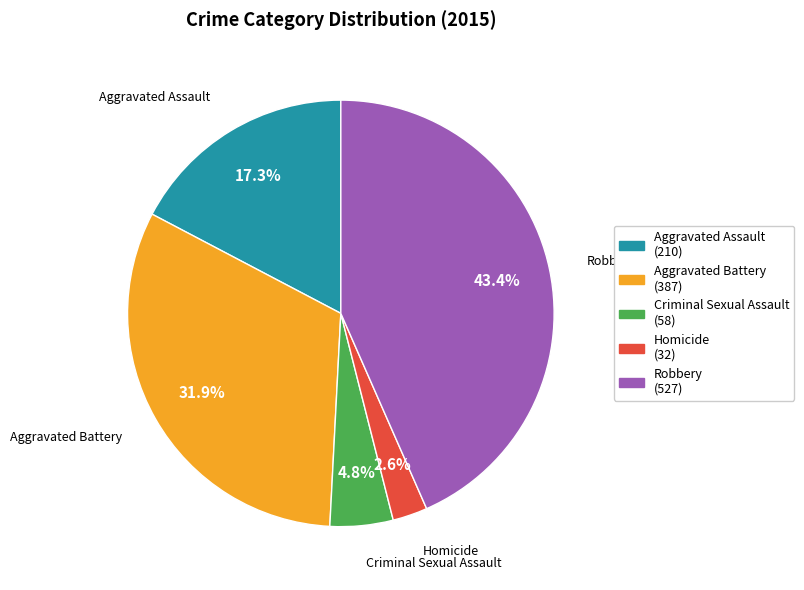

Which has a higher value, Criminal Sexual Assault or Homicide?

Criminal Sexual Assault